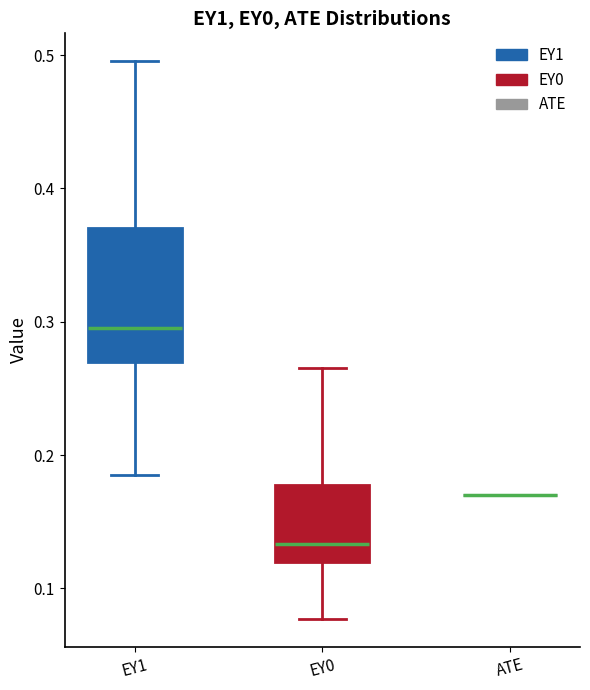

Which box is the tallest, from its lower edge to its upper edge?

EY1